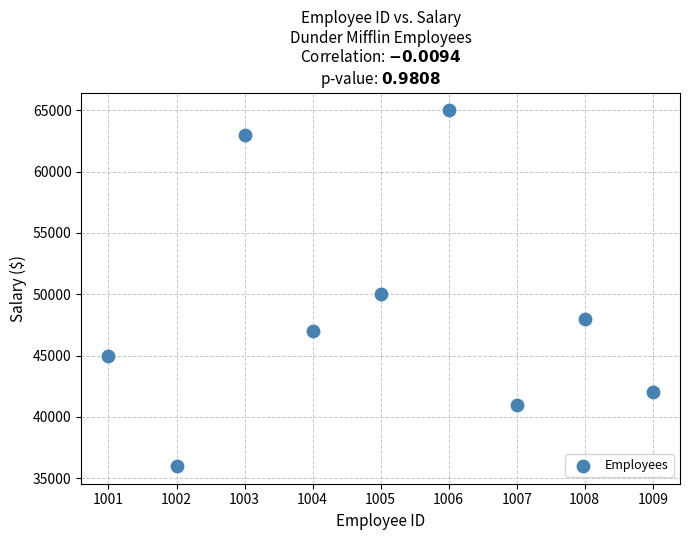

What is the average Y value?

48556